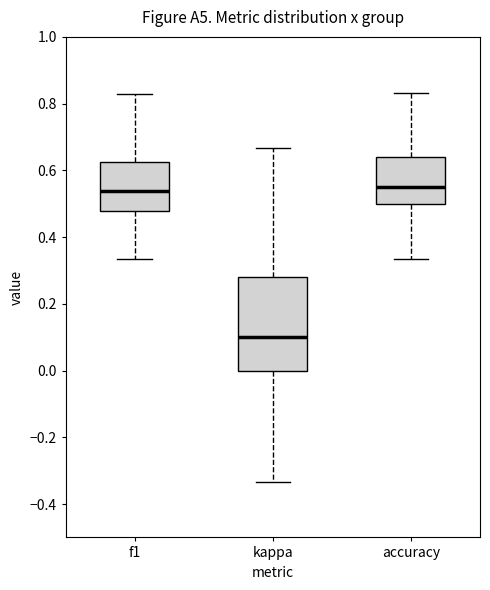

Which box has the lowest median line?

kappa